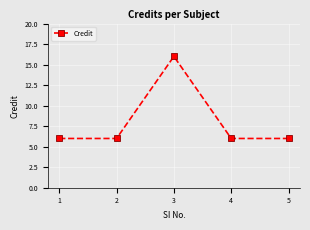

Reading left to right, transcribe all the data shown in this chart.

6	6	16	6	6